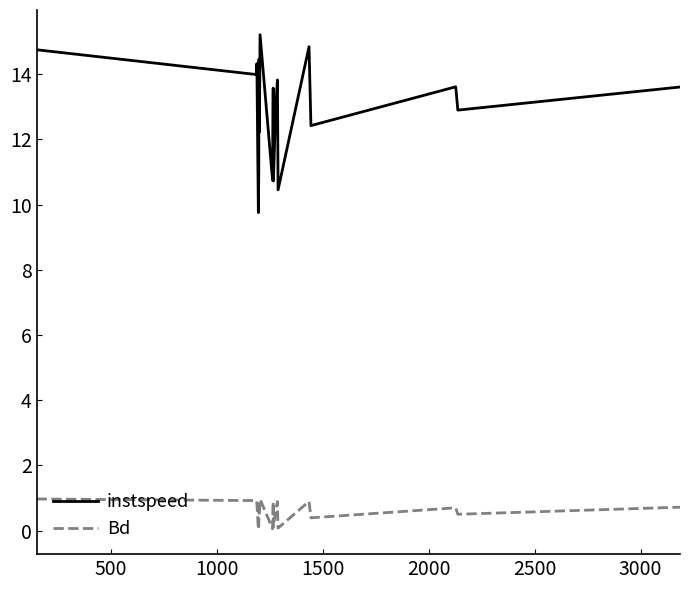

Which series has the largest total across all categories?

instspeed